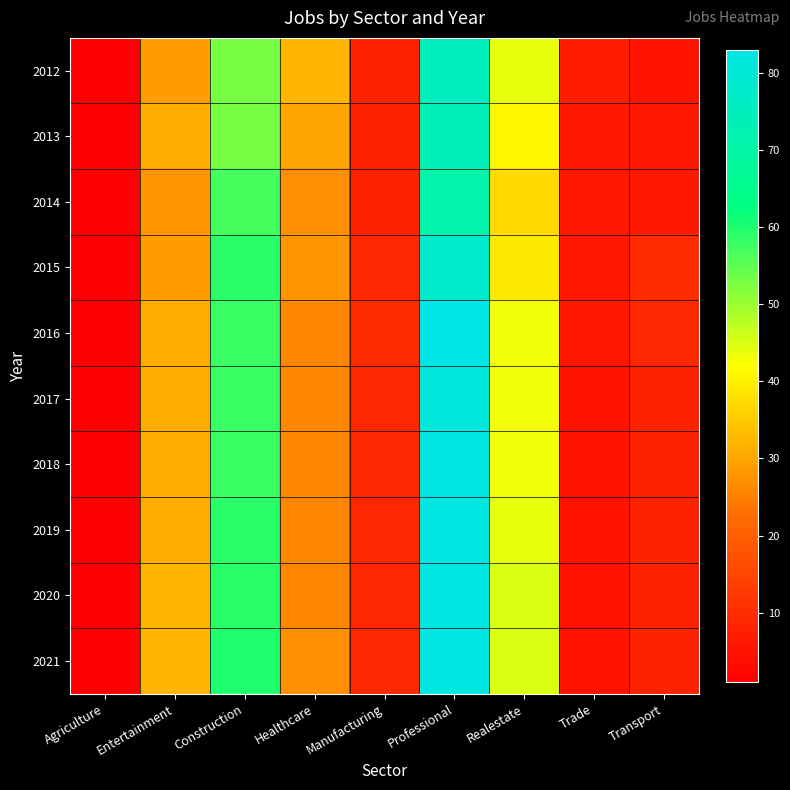

Between Professional and Manufacturing, which is larger?

Professional